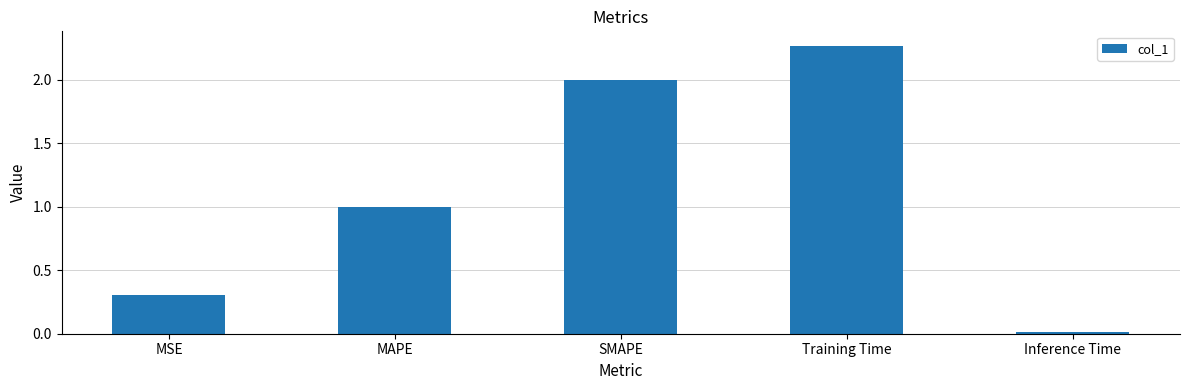

What is the sum of the values at MAPE and Training Time?

3.3